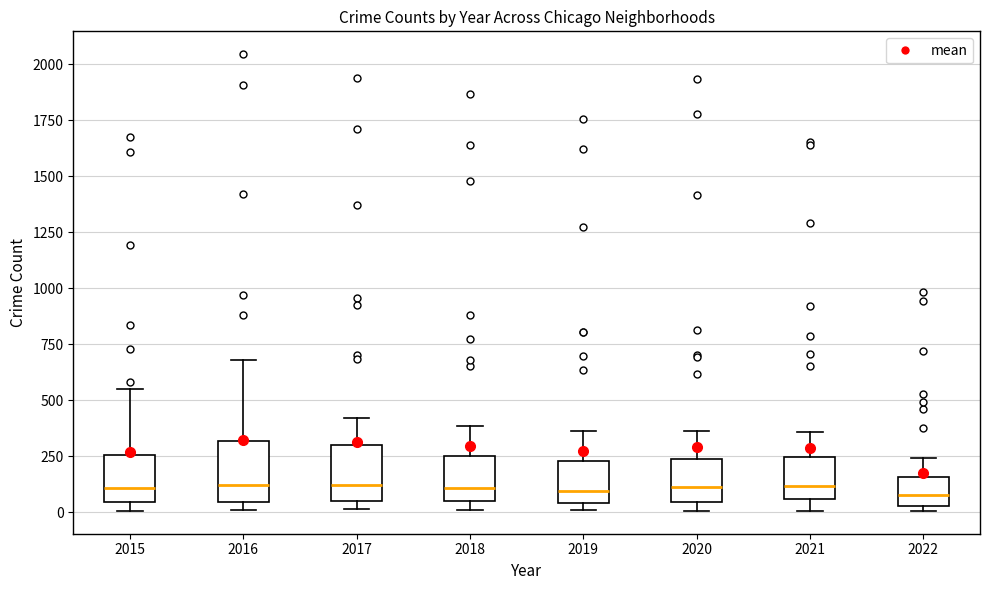

Reading left to right, transcribe this box plot: for each box, give where its median line is, the range the box spans, and where its two whiskers end, as read against the y-axis. The values are not printed on the chart, so give them approximately, as read against the axis.

2015: median 100, box 50 to 250, whiskers 0 to 550
2016: median 100, box 50 to 300, whiskers 0 to 700
2017: median 100, box 50 to 300, whiskers 0 to 400
2018: median 100, box 50 to 250, whiskers 0 to 400
2019: median 100, box 50 to 250, whiskers 0 to 350
2020: median 100, box 50 to 250, whiskers 0 to 350
2021: median 100, box 50 to 250, whiskers 0 to 350
2022: median 50 (inside the box), box 50 to 150, whiskers 0 to 250